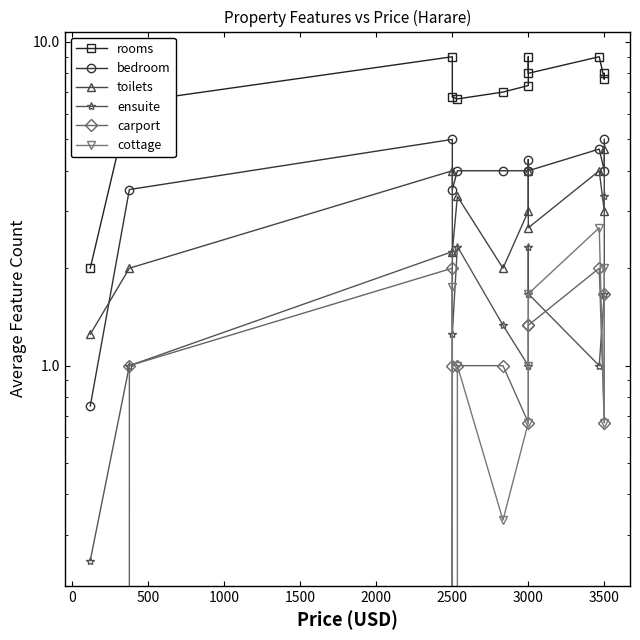

Does the chart have visible grid lines?

No